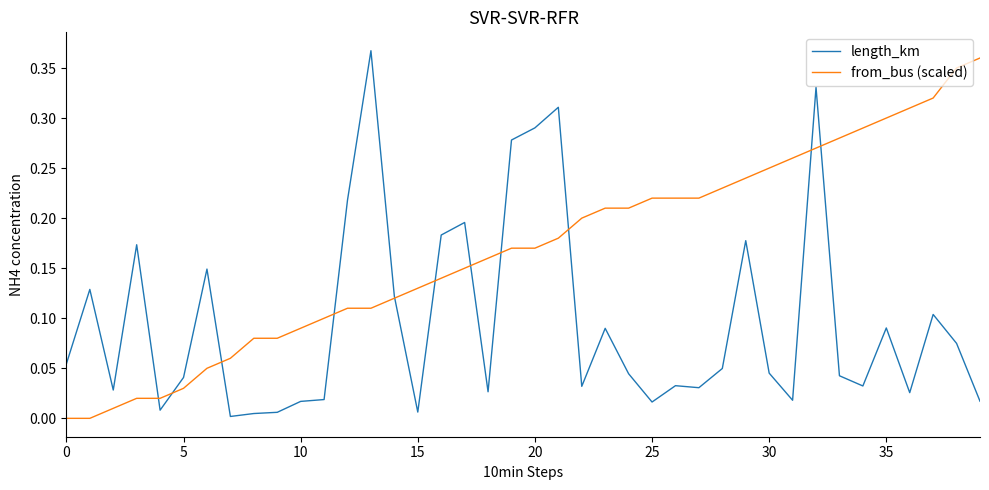

Count the number of data series in this chart.

2